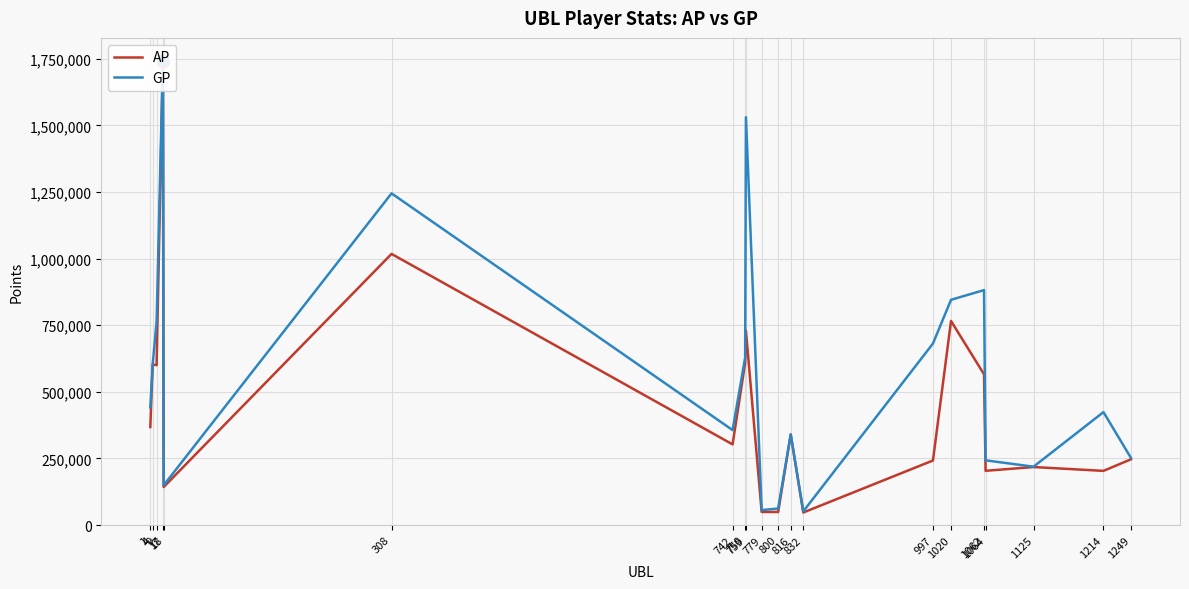

How many interior local valleys does the GP series have?

5